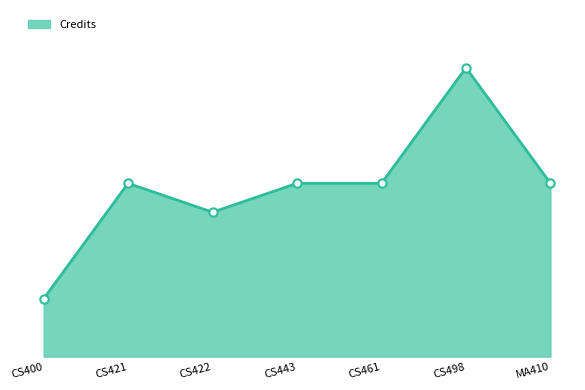

Does the chart have visible grid lines?

No